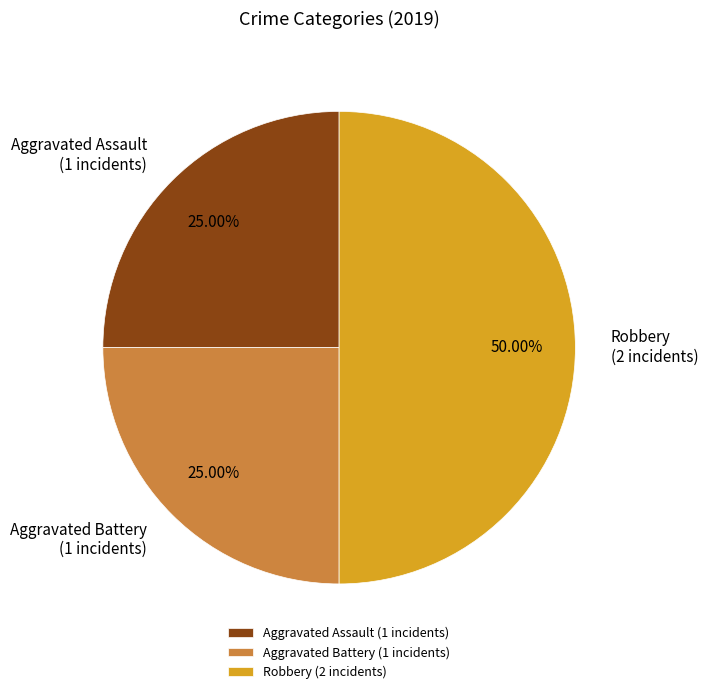

What is the ratio of the value at Robbery to the value at Aggravated Assault?

2.0